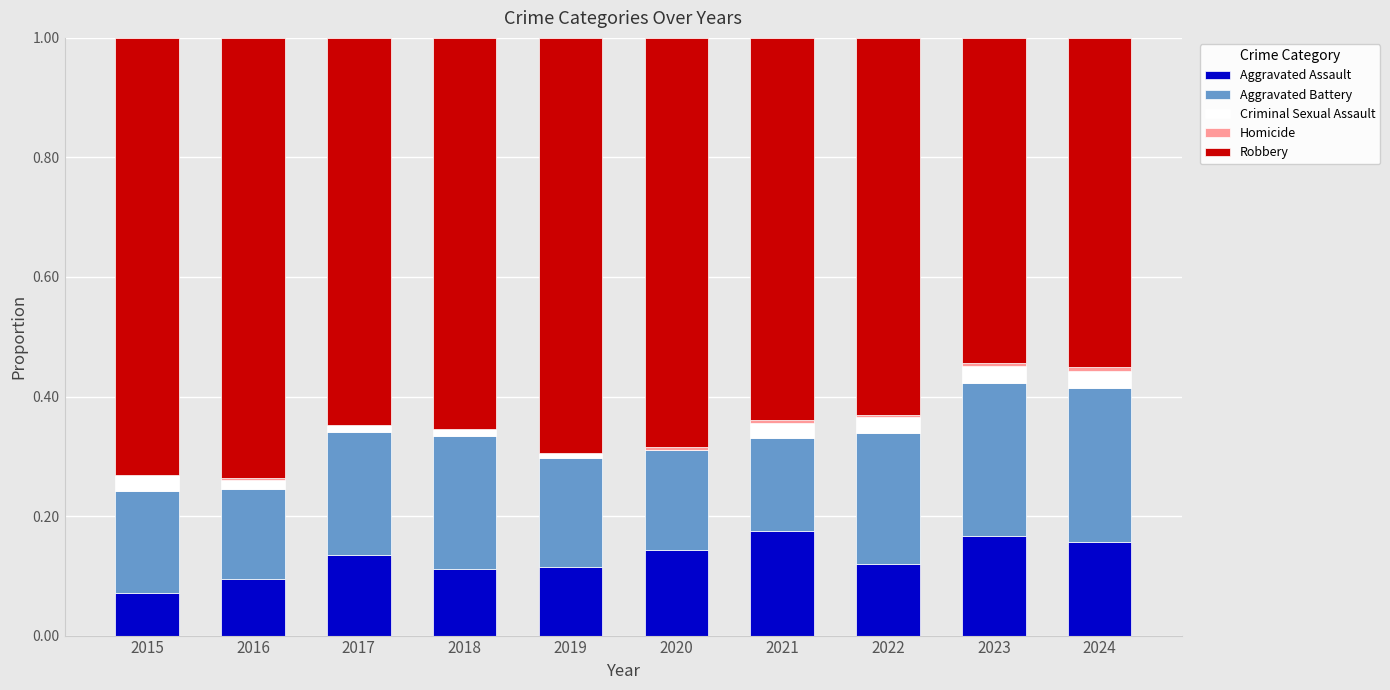

True or false: Aggravated Assault has a value of 0.2 at 2020.

False